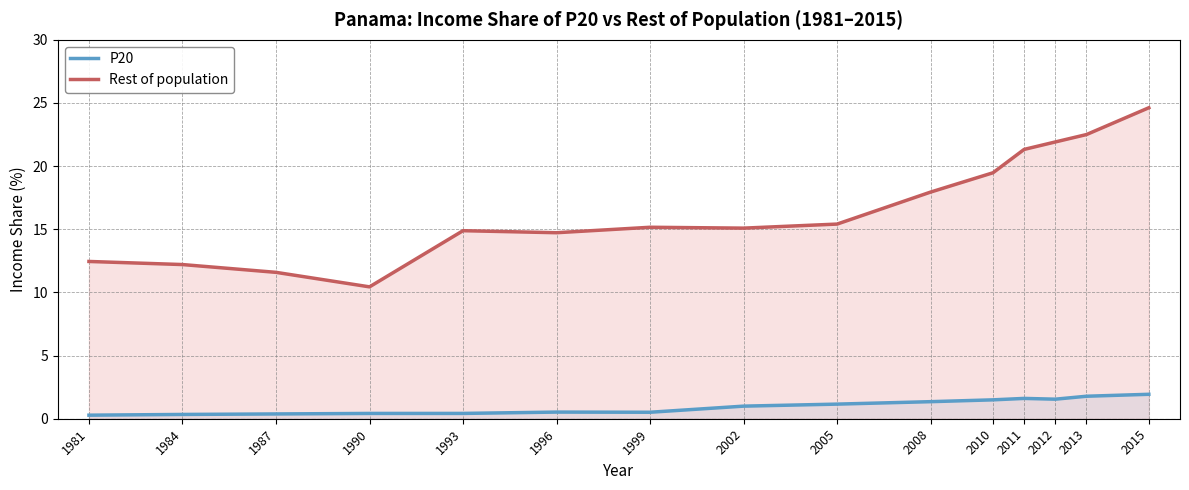

What is the smallest value displayed?

0.3